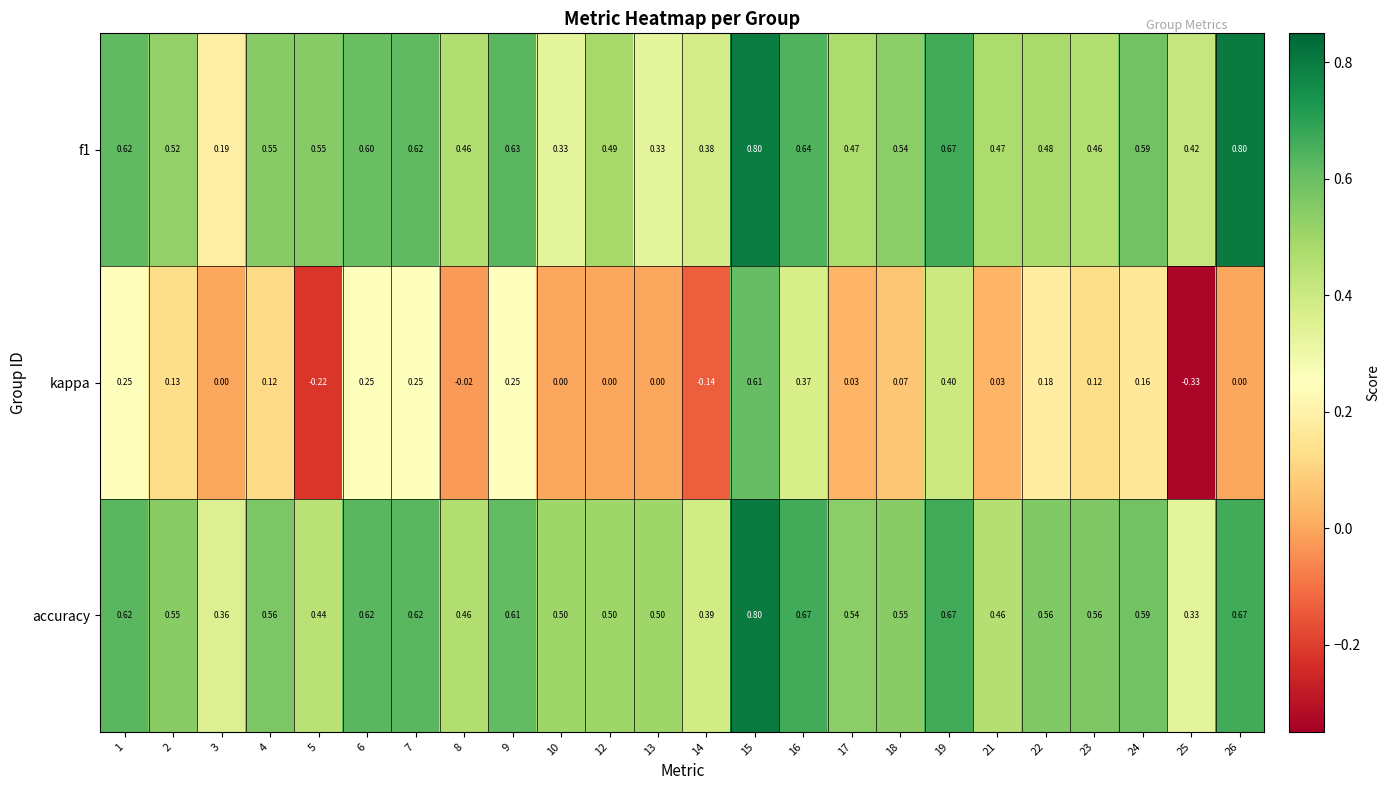

How many negative values does the kappa series have?

4